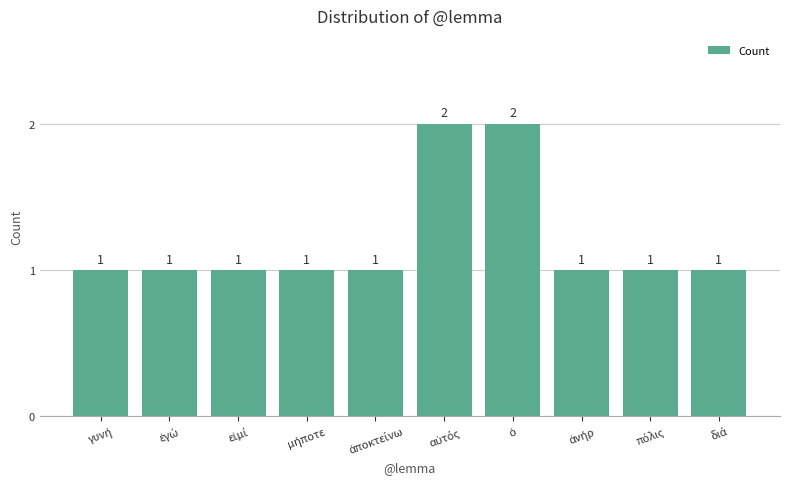

Does the chart contain any negative values?

No